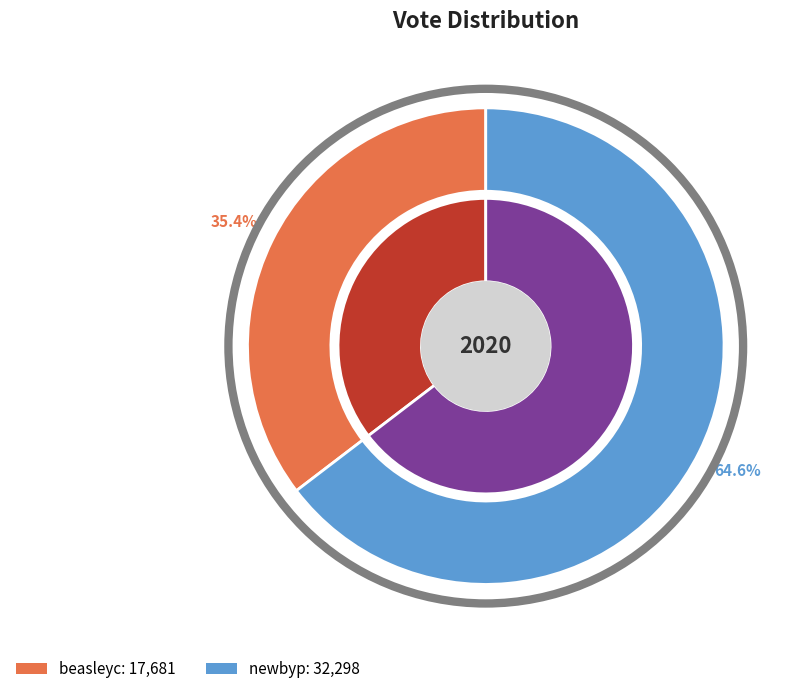

To the nearest percent, what is the difference between the largest and smallest slice percentages?

29%